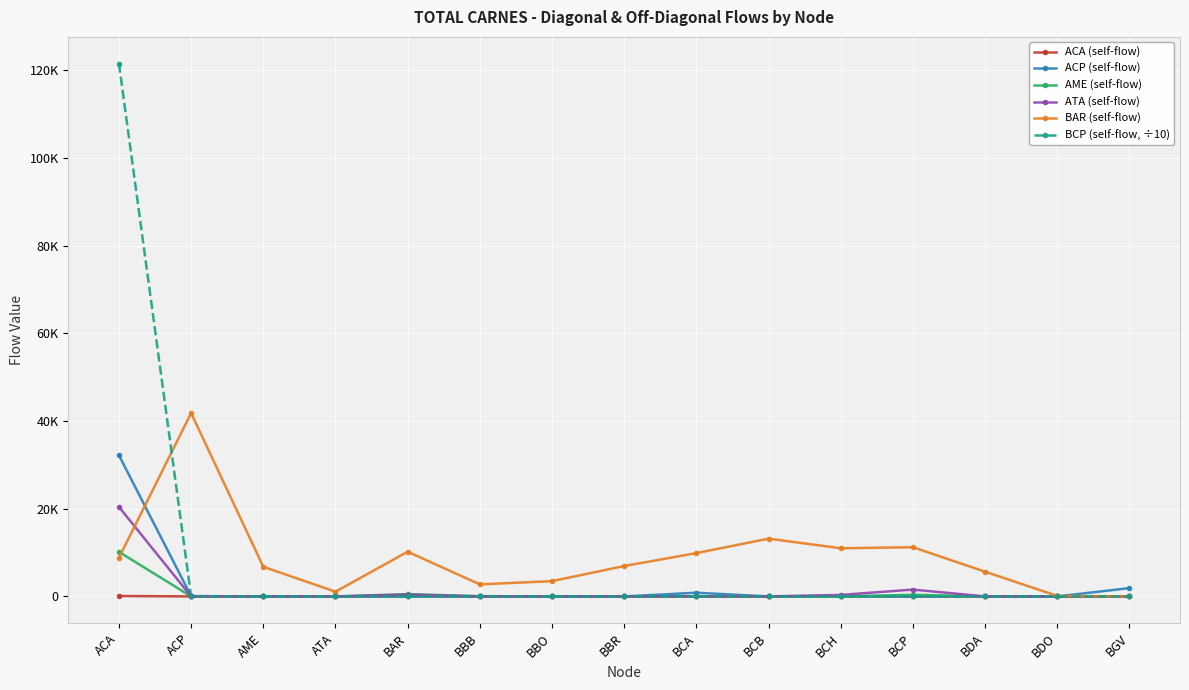

Reading left to right, what are all the values shown in this chart?

ACA (self-flow): 95.0	0.0	0.0	0.0	0.0	0.0	0.0	0.0	0.0	0.0	0.0	0.0	0.0	0.0	0.0
ACP (self-flow): 32185.0	75.0	0.0	0.0	0.0	0.0	0.0	0.0	844.0	0.0	0.0	0.0	0.0	0.0	1892.0
AME (self-flow): 10156.0	3.0	0.0	0.0	509.0	61.0	0.0	0.0	0.0	0.0	0.0	379.0	0.0	0.0	0.0
ATA (self-flow): 20418.0	0.0	0.0	1.0	416.0	0.0	0.0	0.0	0.0	0.0	341.0	1554.0	0.0	0.0	0.0
BAR (self-flow): 8805.0	41813.0	6755.0	1076.0	10190.0	2746.0	3482.0	6933.0	9877.0	13170.0	10982.0	11215.0	5633.0	118.0	0.0
BCP (self-flow, ÷10): 121518.3	0.0	0.0	0.0	0.0	0.0	0.0	0.0	0.0	0.0	0.0	0.0	0.0	0.0	0.0